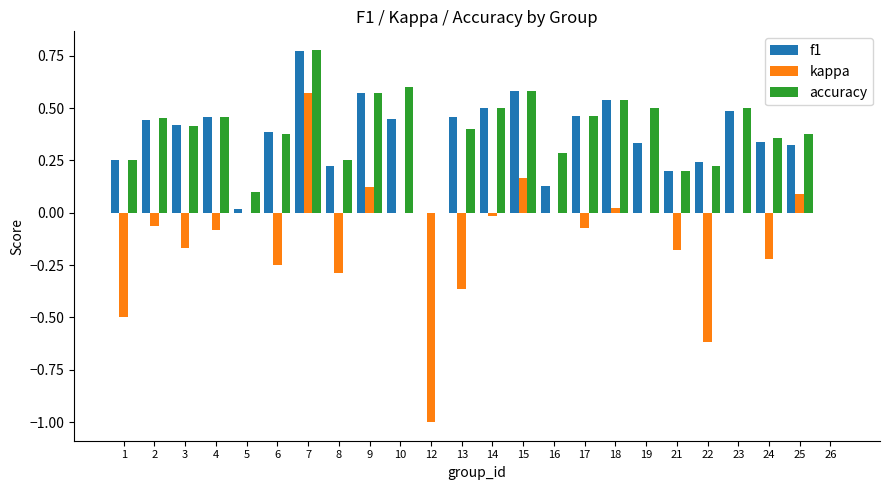

What is the sum of the f1 values at 6 and 9?

1.0